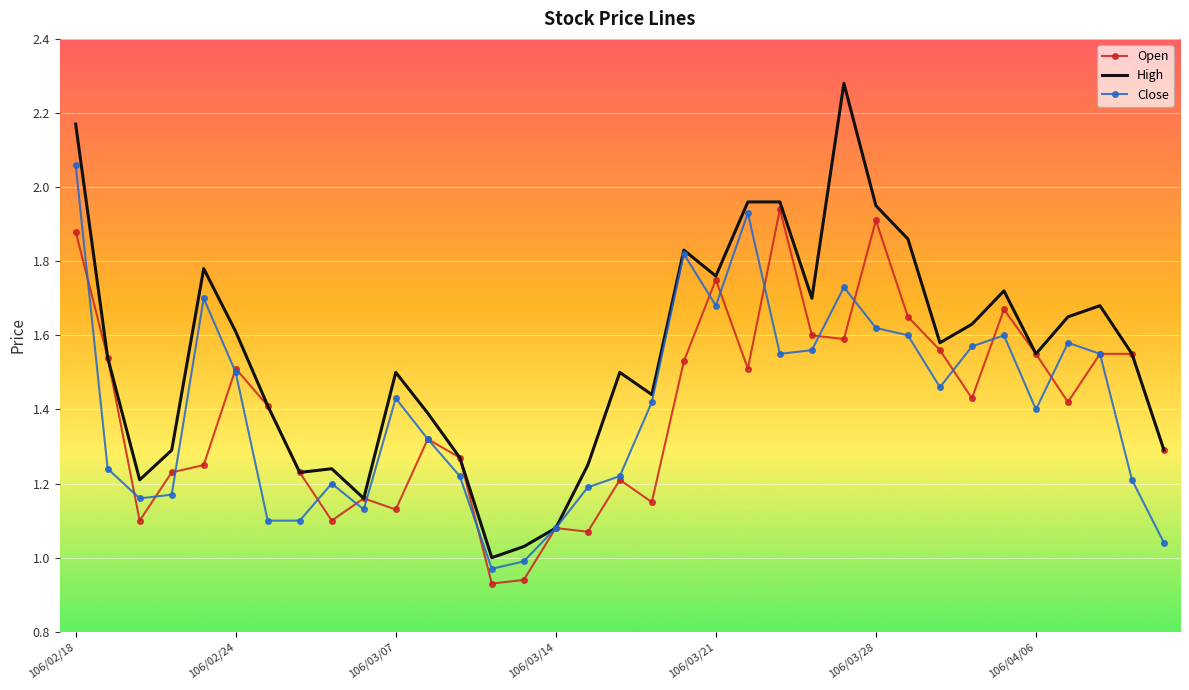

Which series has the largest total across all categories?

High